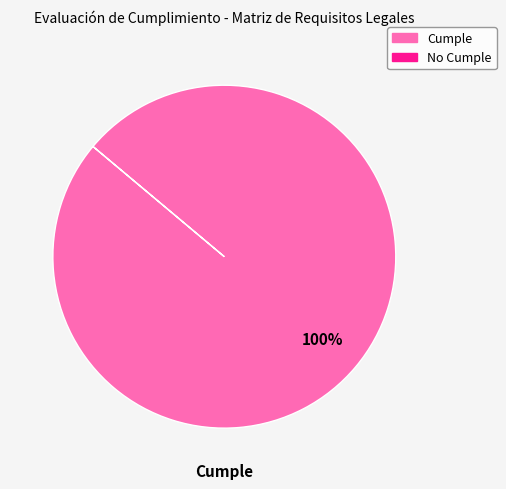

Does any single category account for the majority?

Yes